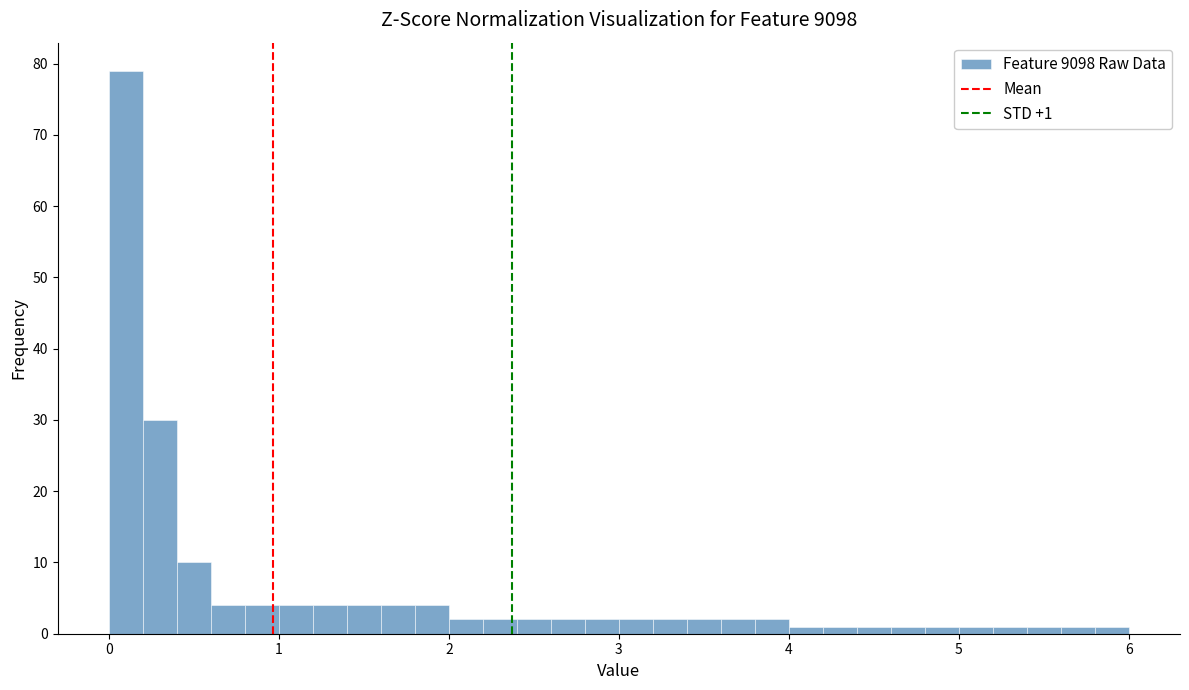

Around what value on the x-axis is the tallest bar? Give the approximate position of its centre, as read against the axis.

0.1